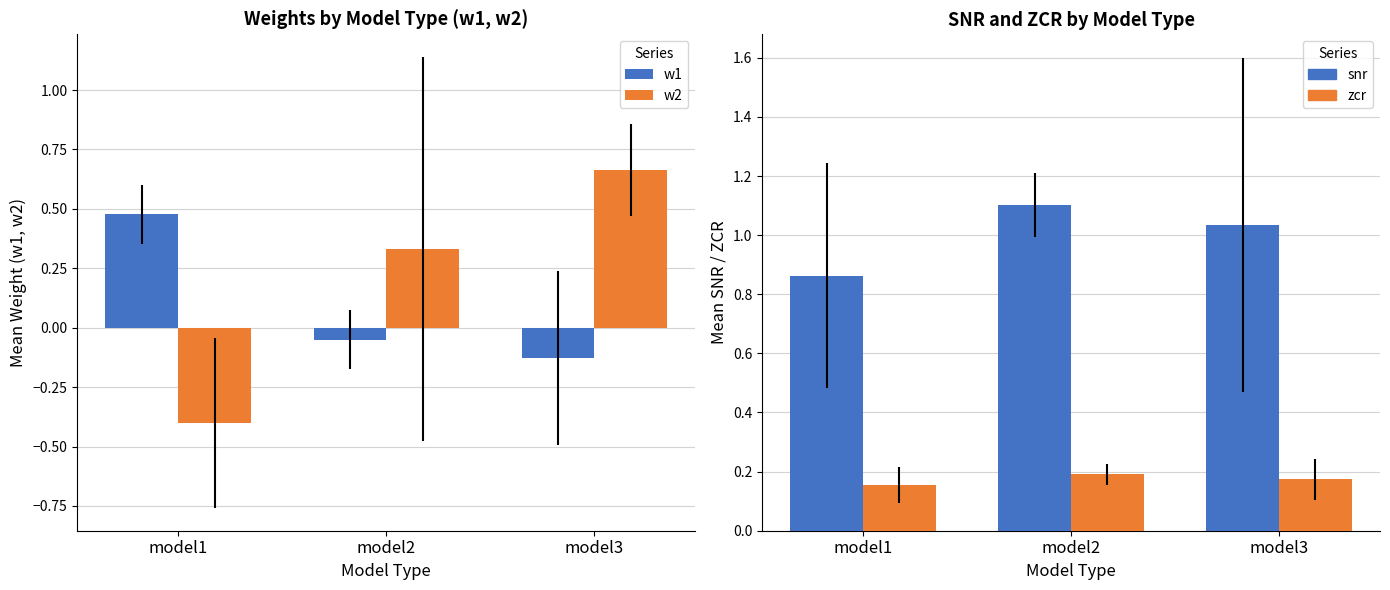

Which has a higher value, model1 or model2?

model1